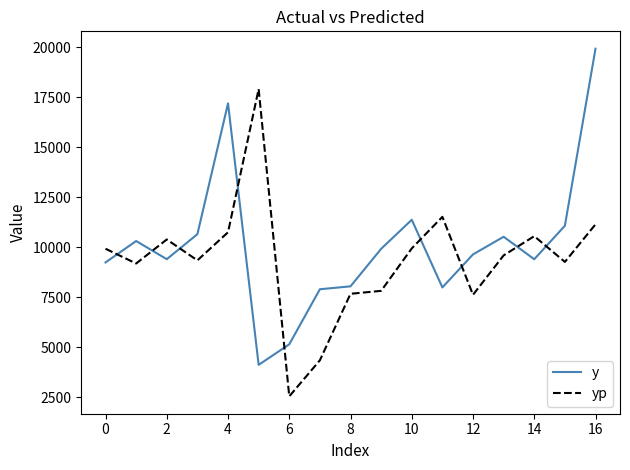

What is the difference between the maximum and minimum values in the yp series?

15349.3